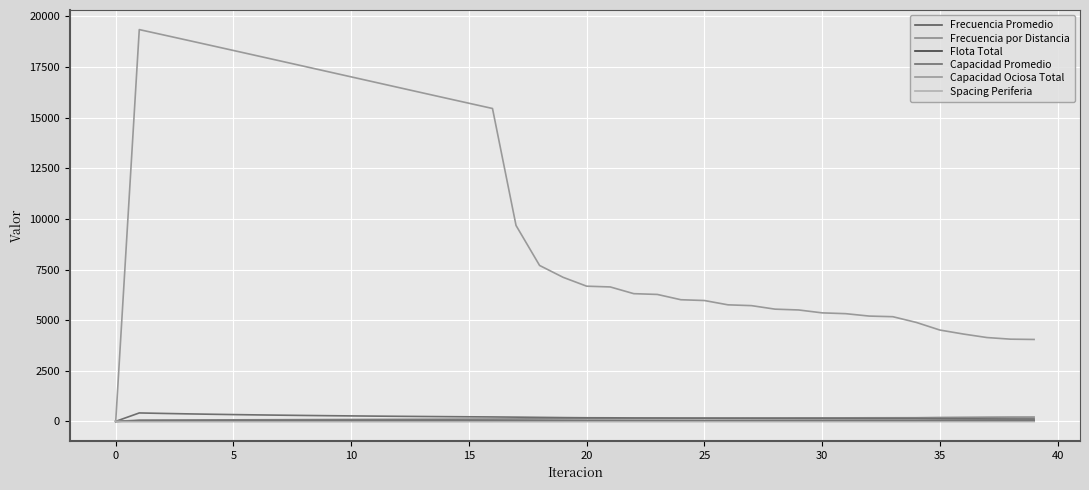

True or false: Flota Total and Capacidad Ociosa Total intersect in this chart.

False